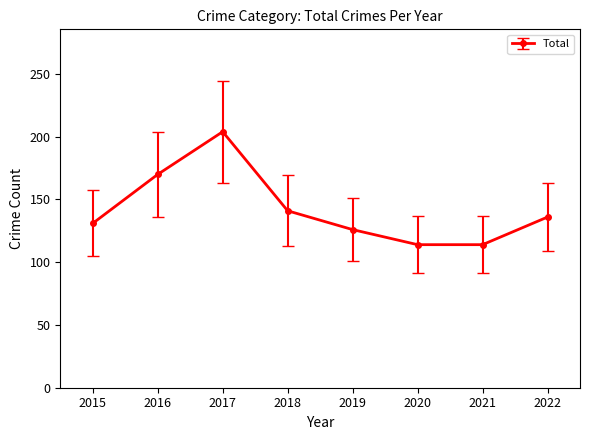

What is the change in value from 2015 to 2018?

+10